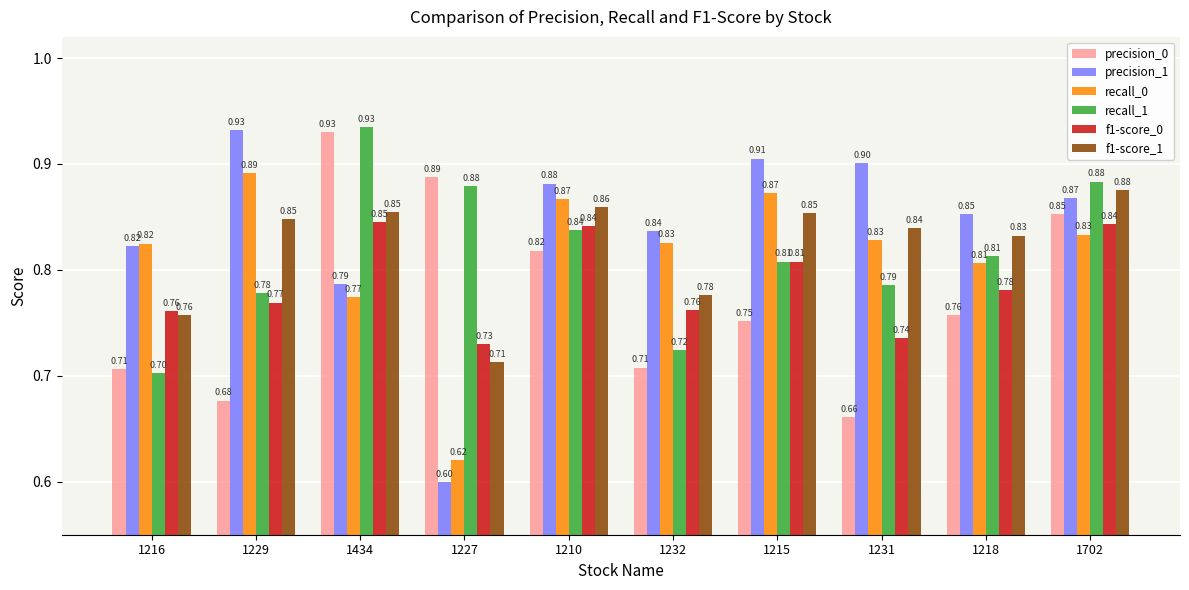

Which series changed the most between 1229 and 1210?

precision_0